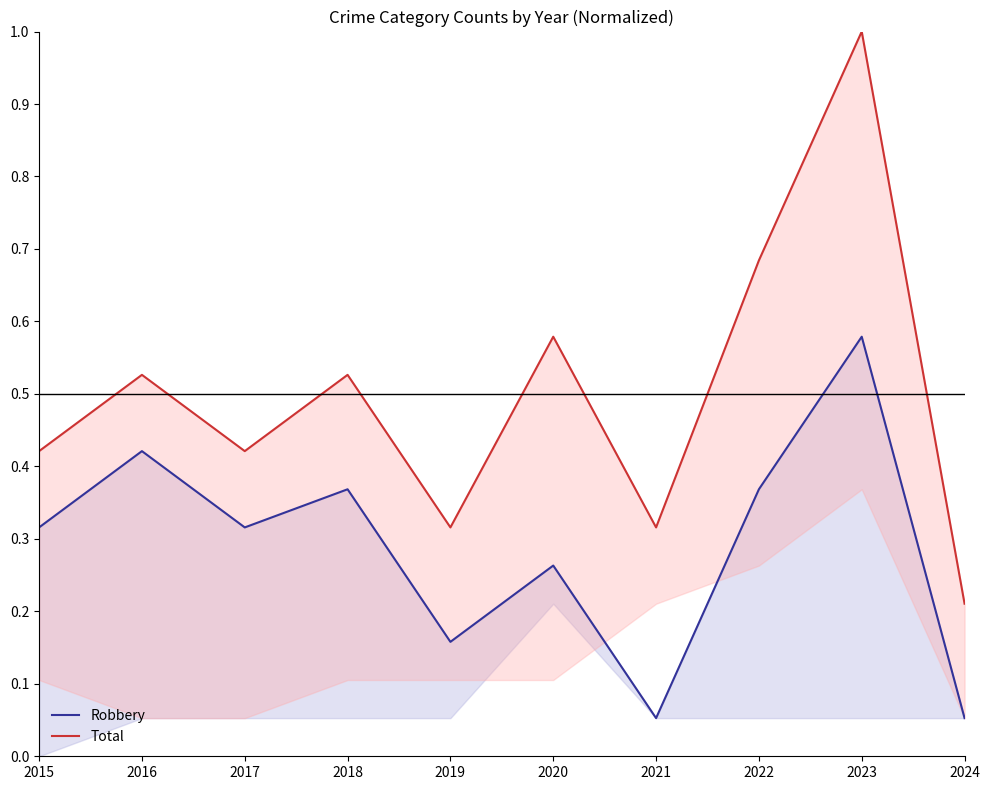

Is it true that Total equals 0.9 at 2018?

False